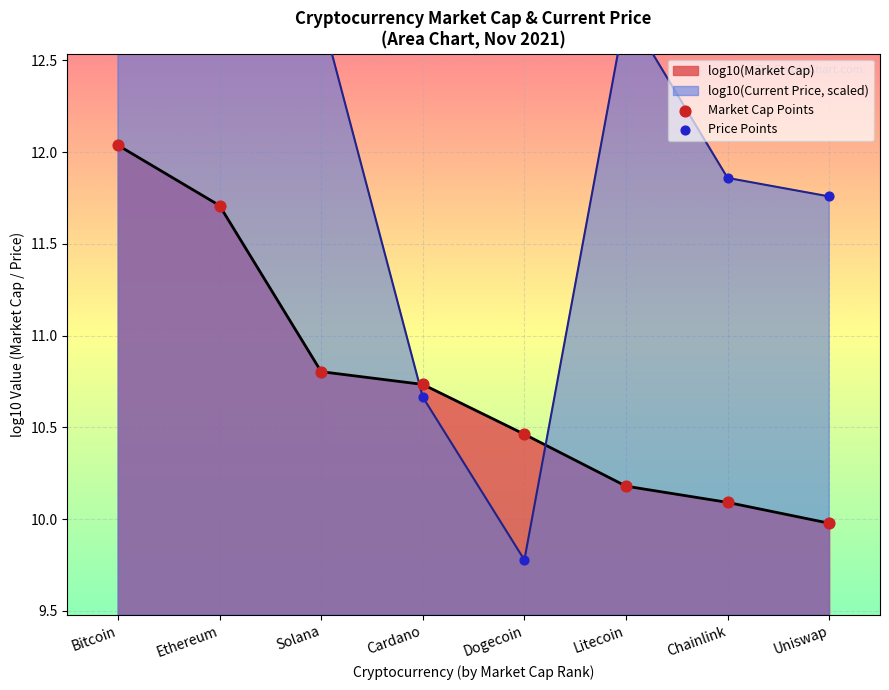

At which category is the sum across all series the highest?

Bitcoin